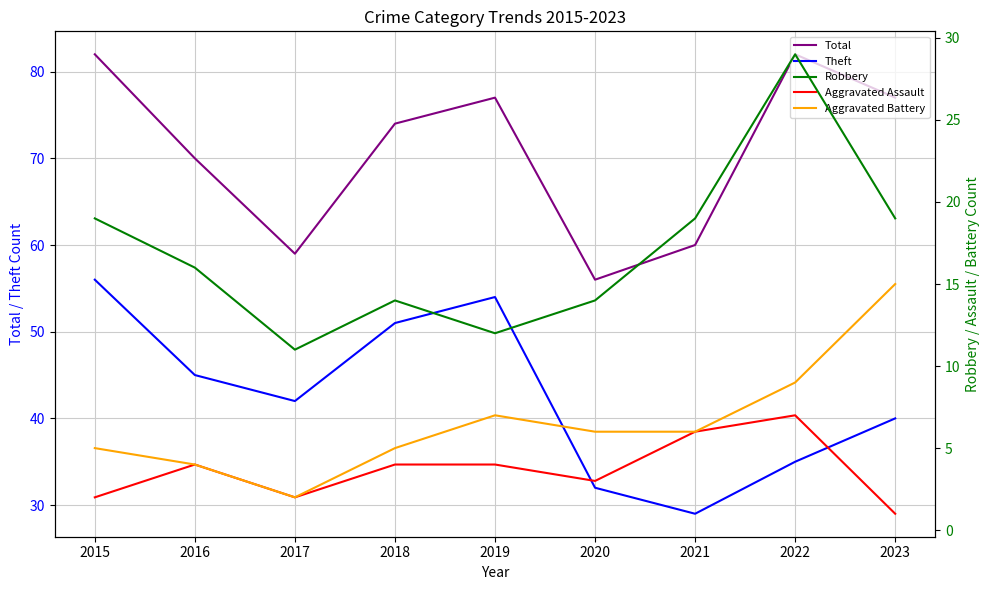

How many lines are shown in the chart?

5